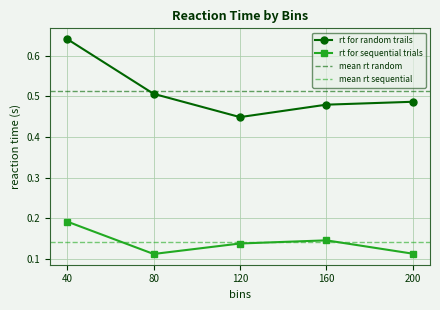

What is the spread (max minus min) of values at 40?

0.4